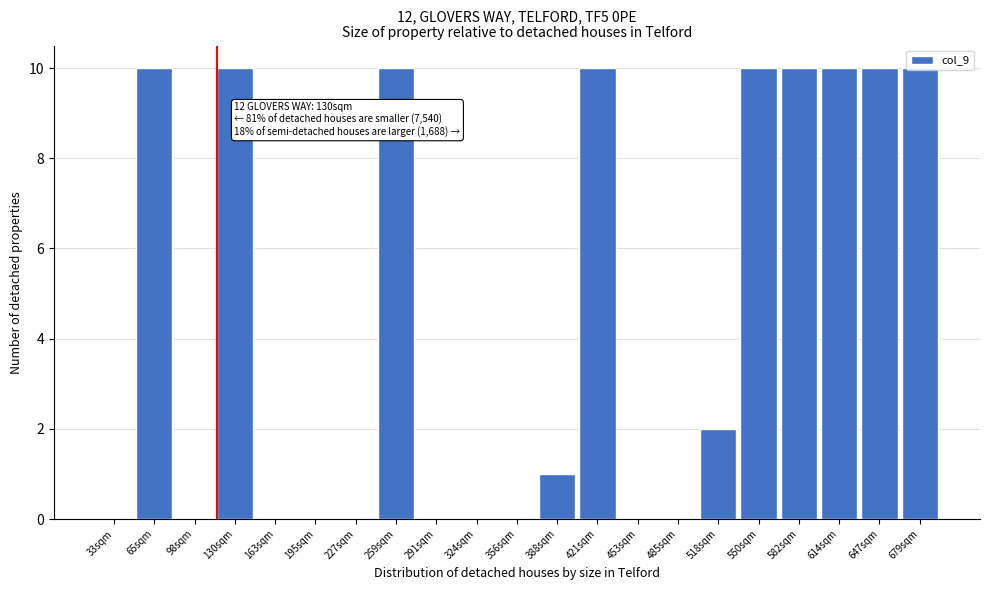

What is the ratio of the value at 421sqm to the value at 388sqm?

10.0